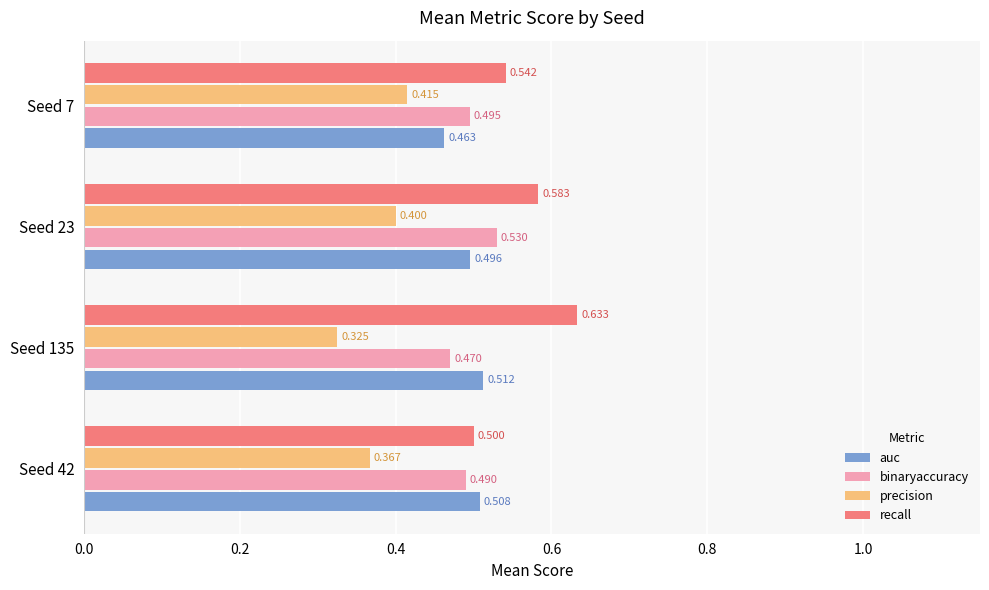

At Seed 7, list the series in order from largest to smallest.

recall, binaryaccuracy, auc, precision